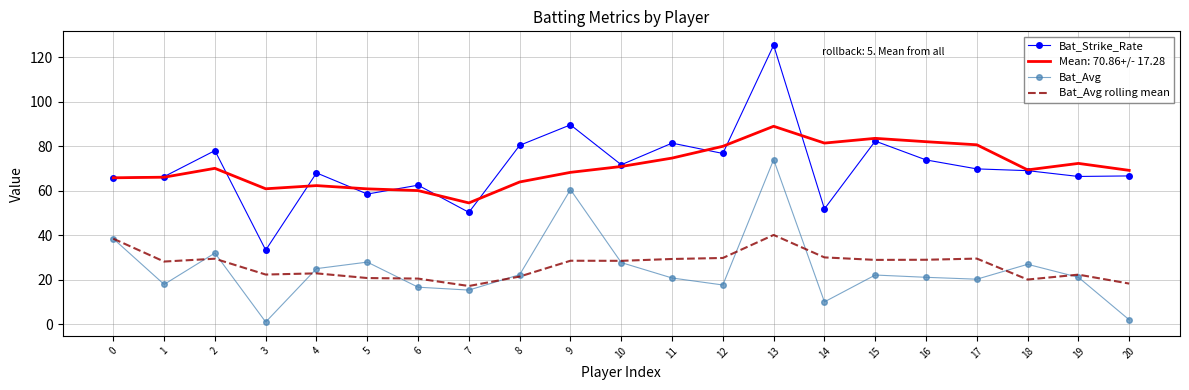

Where does the Bat_Strike_Rate series first go above 69?

2